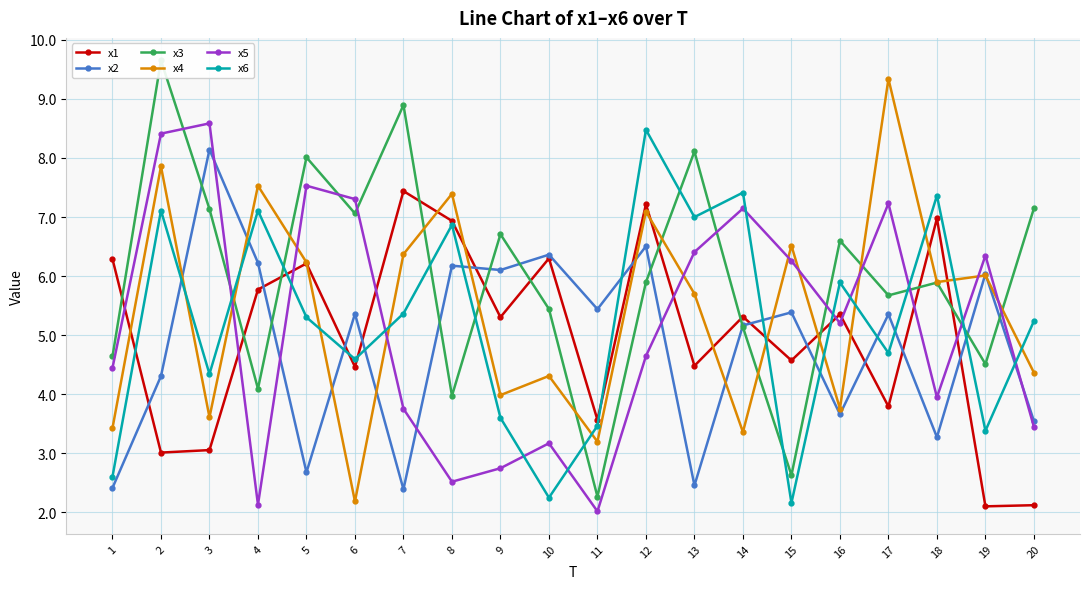

How many values in the x2 series exceed 5?

12